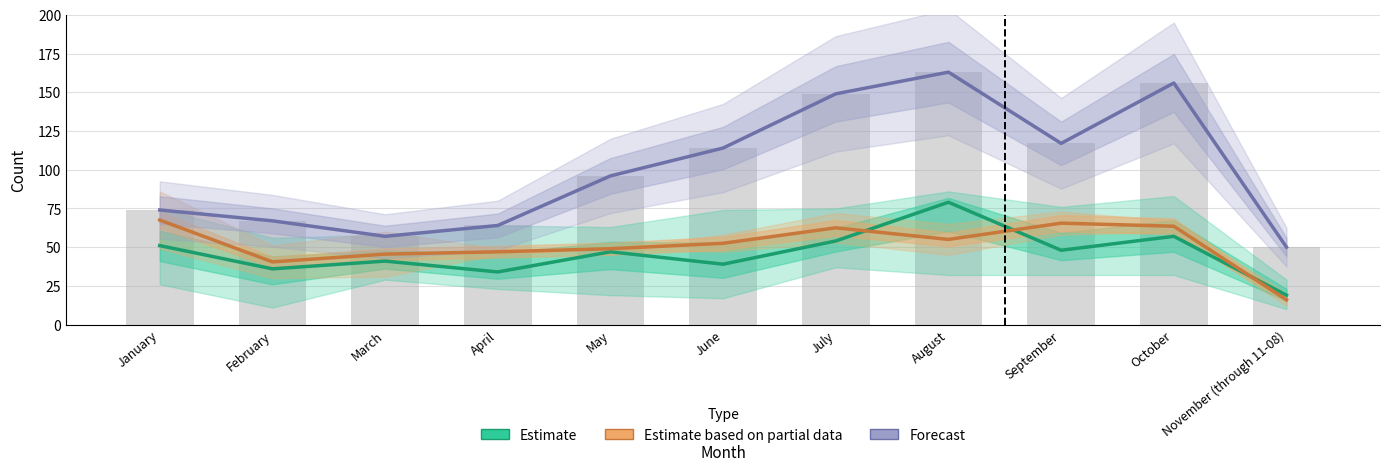

At how many categories does at least one series exceed 39?

11